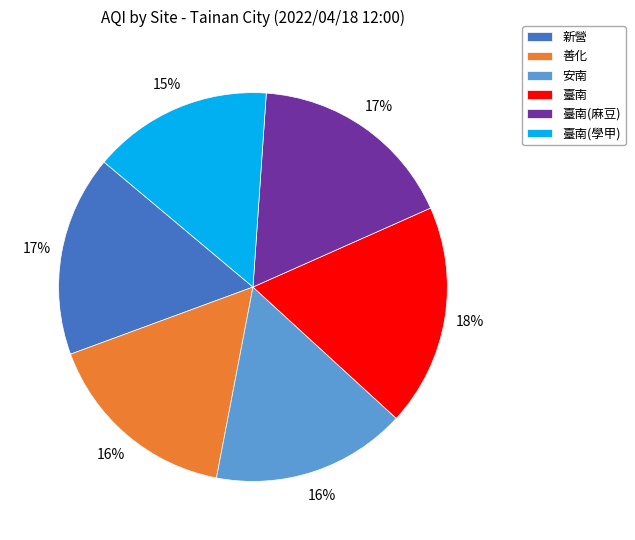

Is it true that 安南 is 16% of the pie?

True